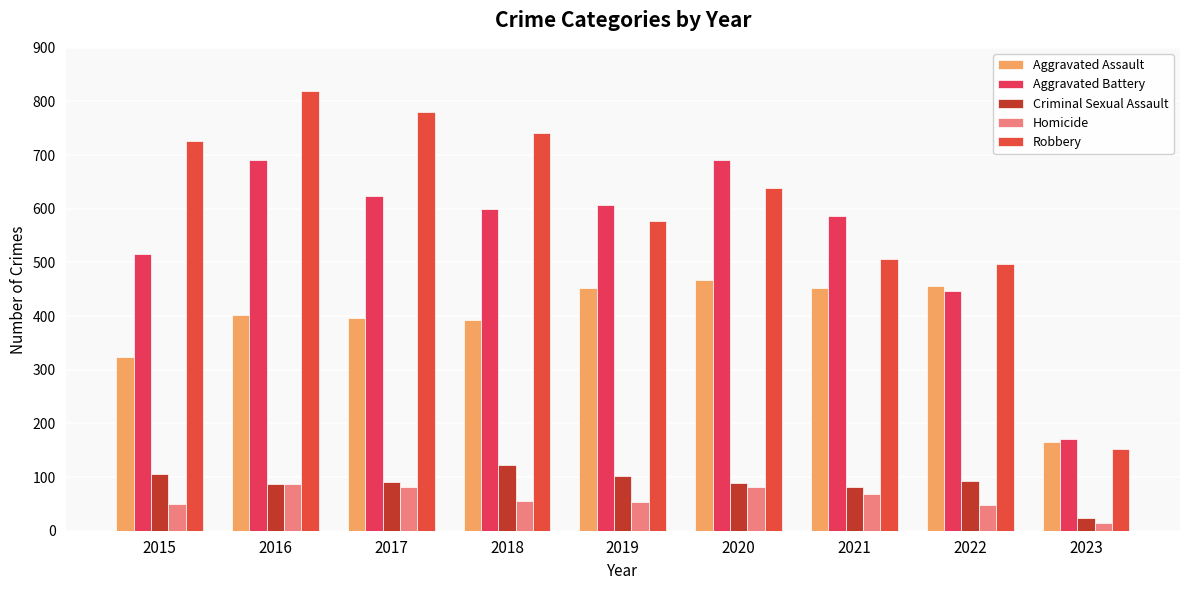

Is it true that Homicide equals 25 at 2017?

False